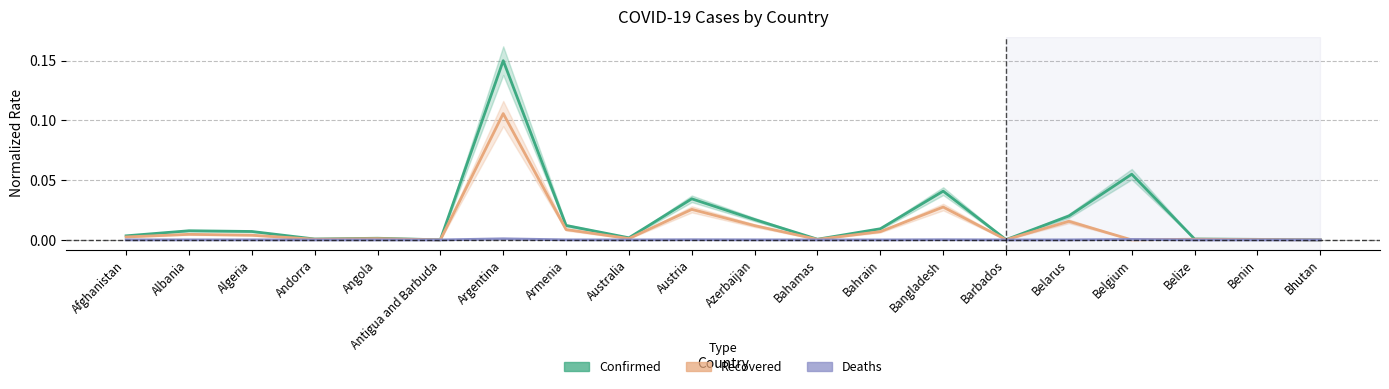

List the series in order of their peak value, lowest first.

Deaths, Recovered, Confirmed